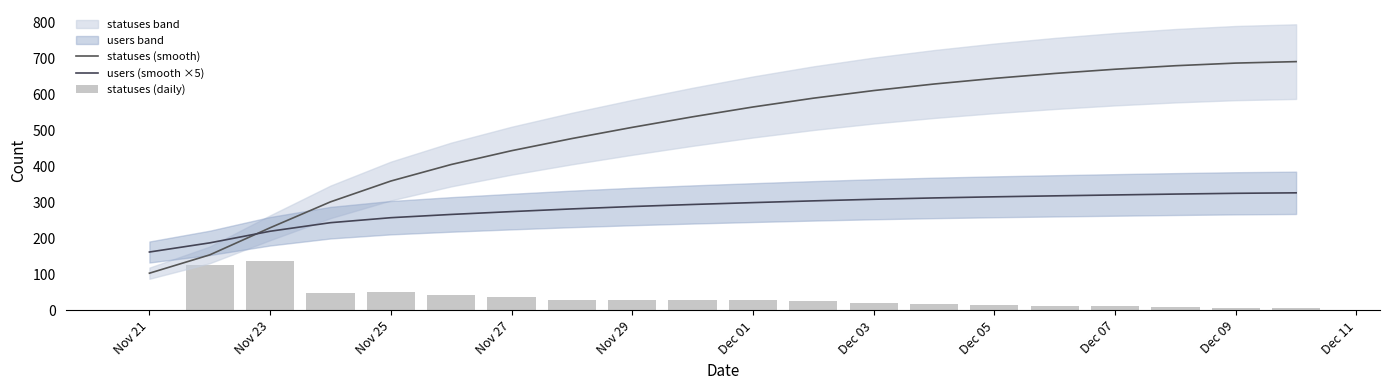

At which label does statuses (smooth) first exceed 565?

Dec 01